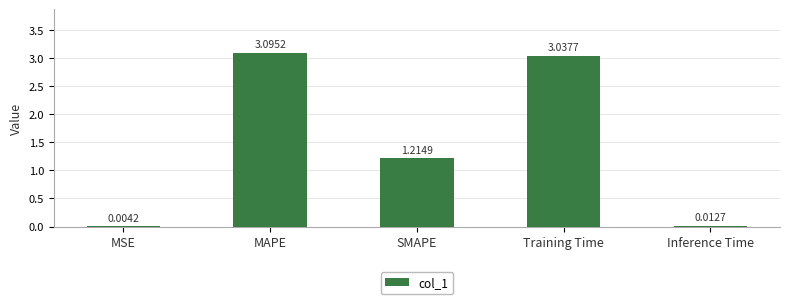

Between MSE and Training Time, which is larger?

Training Time